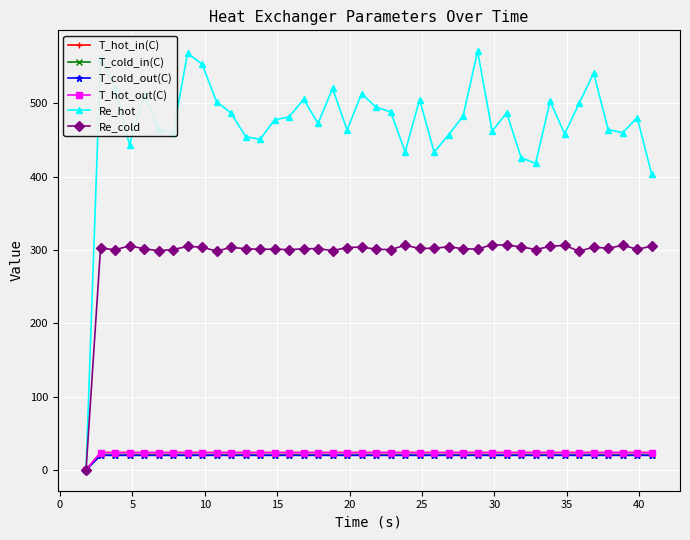

How many distinct data groups are displayed?

6